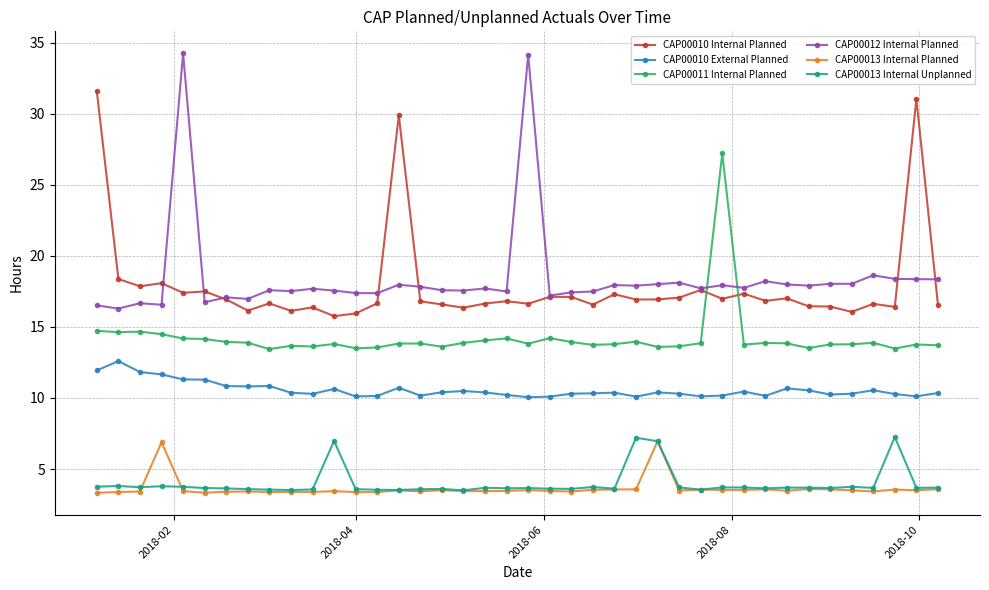

What is the value of the CAP00010 Internal Planned point at the 40th from the left?

16.6